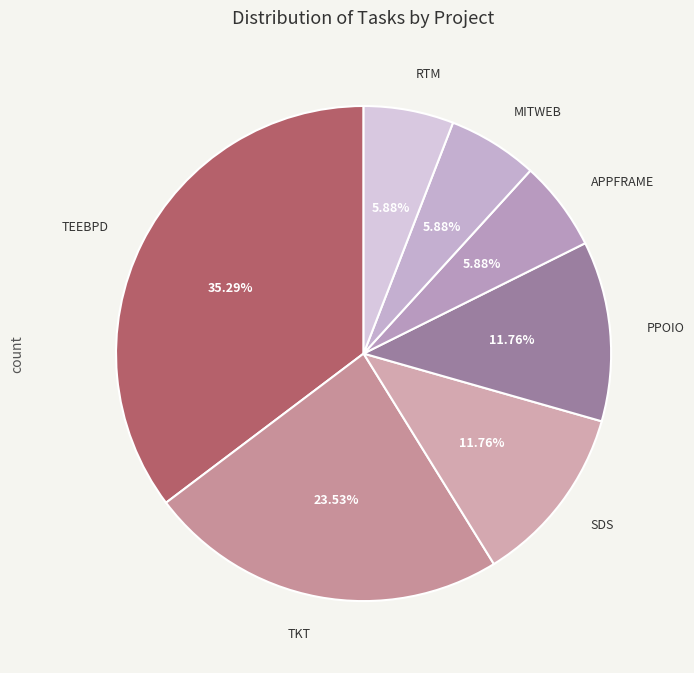

How many segments does this pie chart have?

7